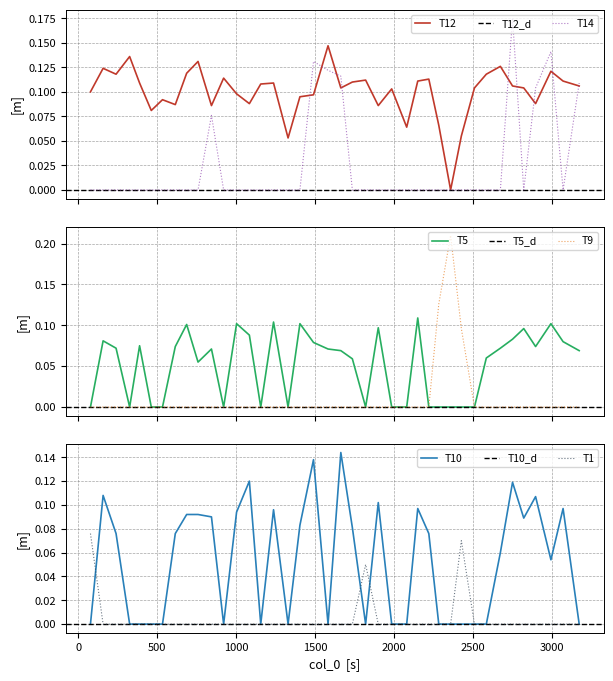

What is the sum of the T12 values at 2509 and 2150?

0.2